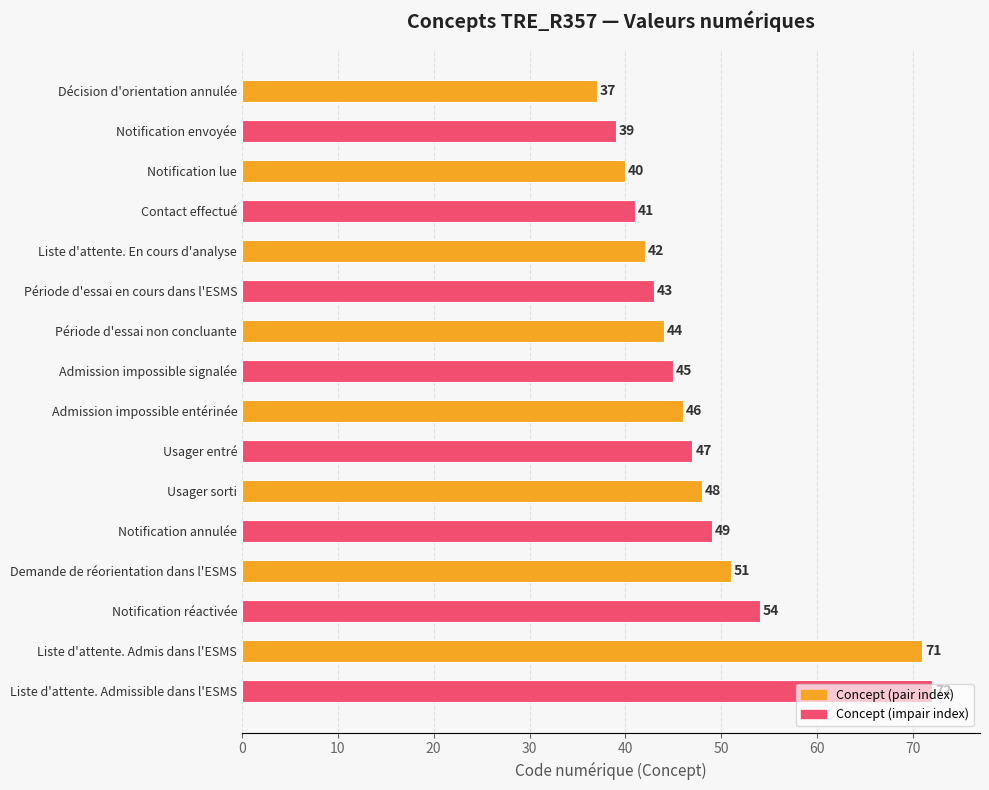

Does the chart contain stacked bars?

No